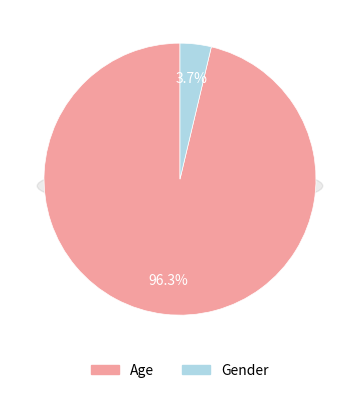

Is it true that Gender is 4% of the pie?

True